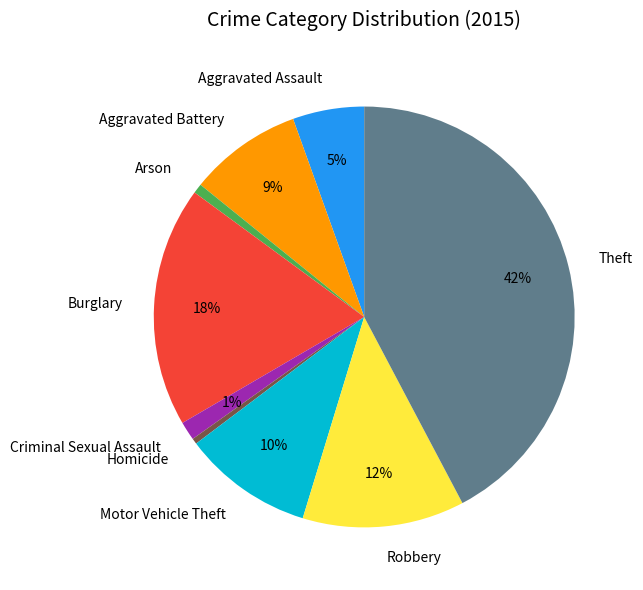

How many segments does this pie chart have?

9